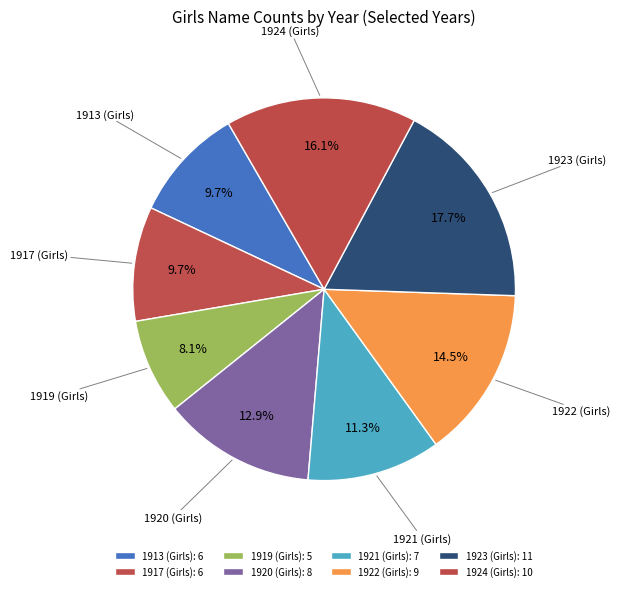

Between 1923 (Girls) and 1920 (Girls), which is larger?

1923 (Girls)